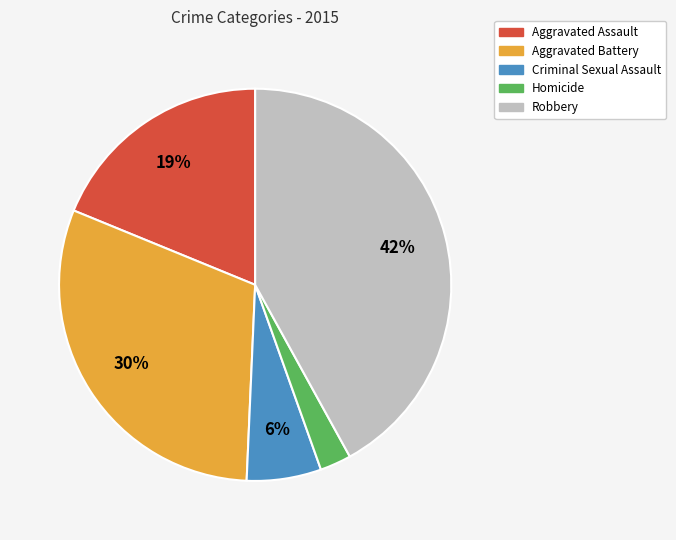

Count the number of slices in the pie.

5